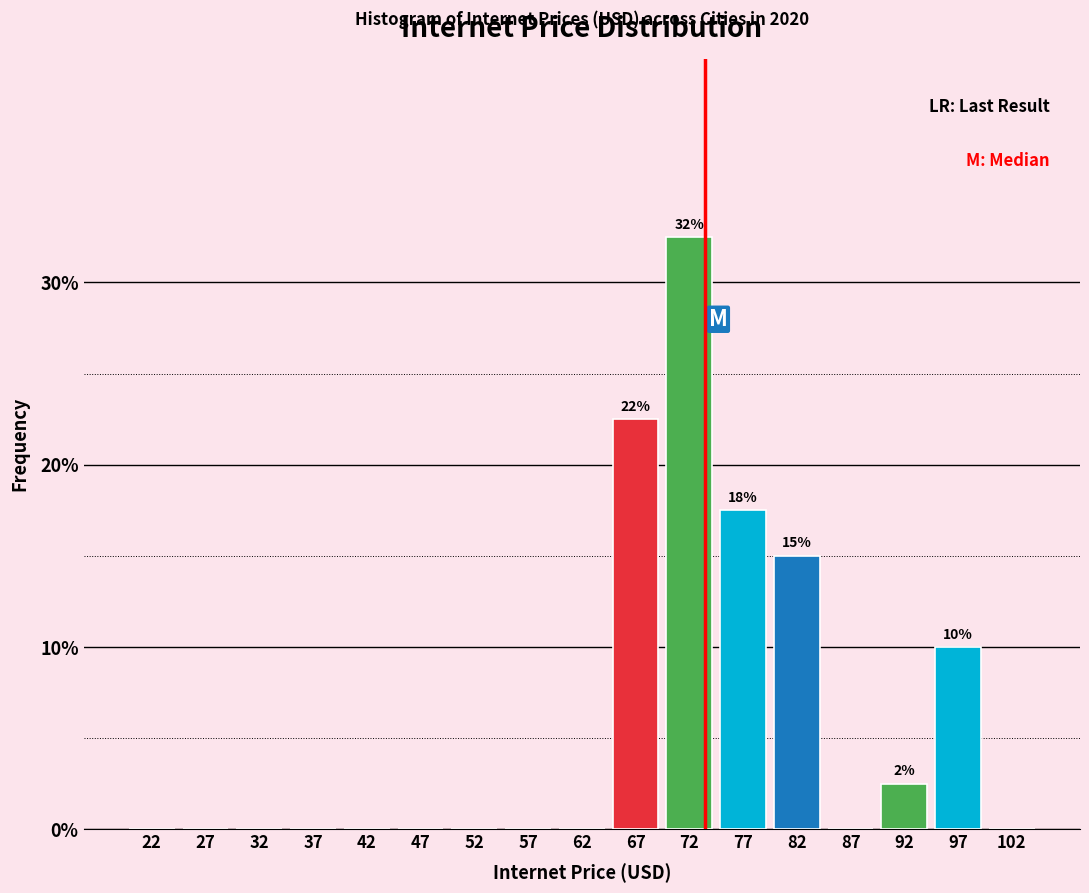

Over which range of the x-axis is the bar tallest?

70 to 75